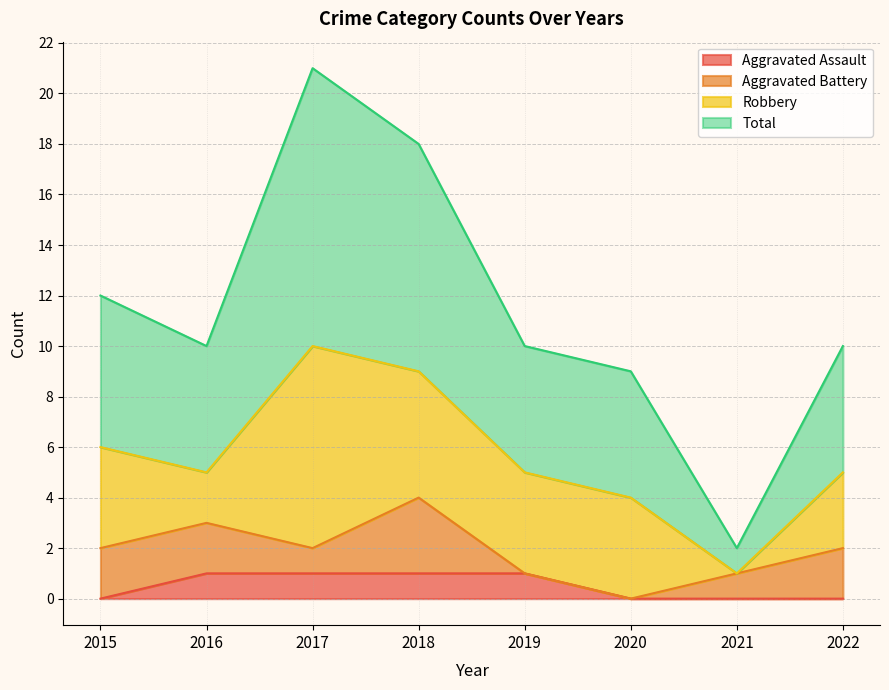

Which series has the largest total across all categories?

Total